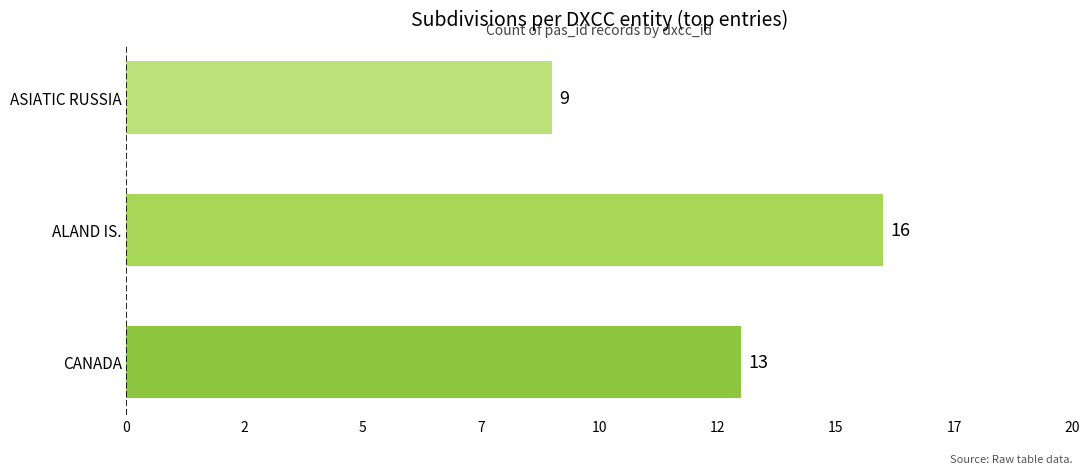

Are the bars horizontal?

Yes